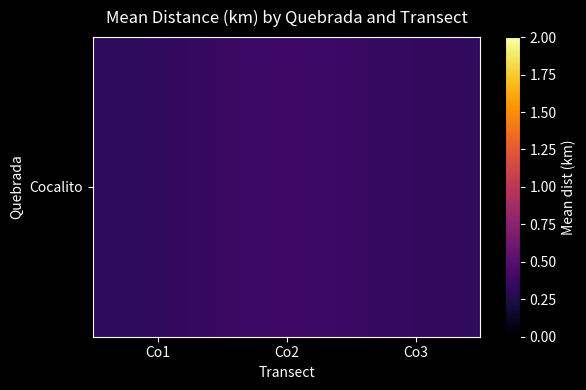

The chart shows a value of 0.3 at Co2. True or false?

False